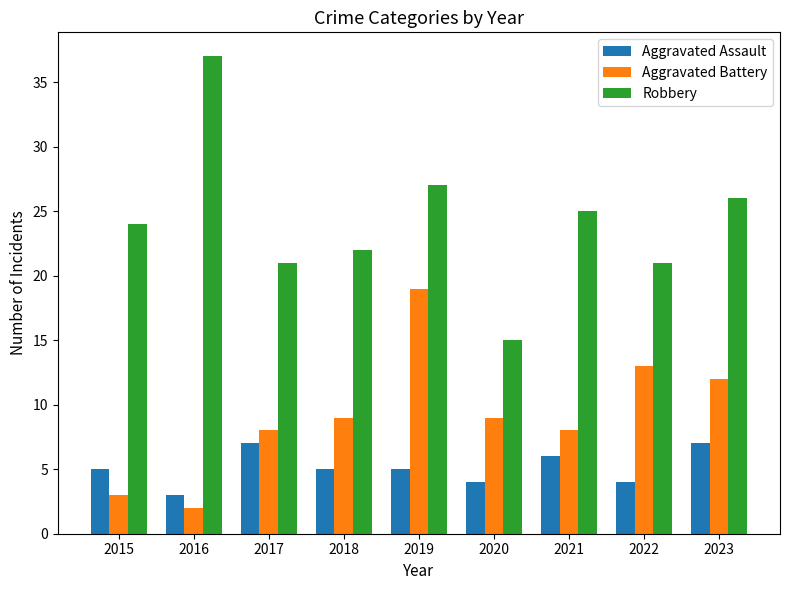

Rank the series by their maximum value, from highest to lowest.

Robbery, Aggravated Battery, Aggravated Assault